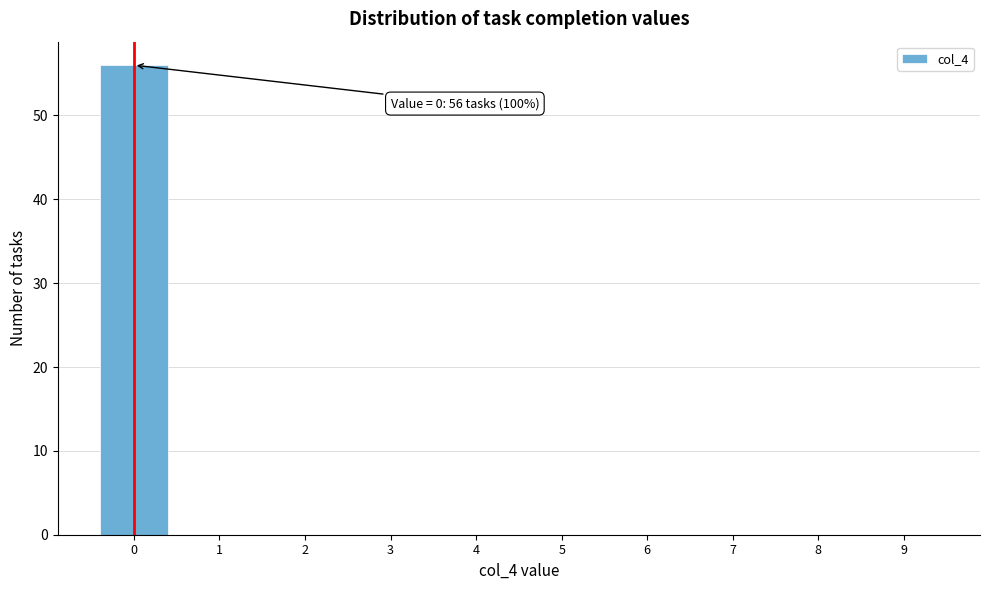

Reading left to right, what are all the values shown in this chart?

0=56	1=0	2=0	3=0	4=0	5=0	6=0	7=0	8=0	9=0